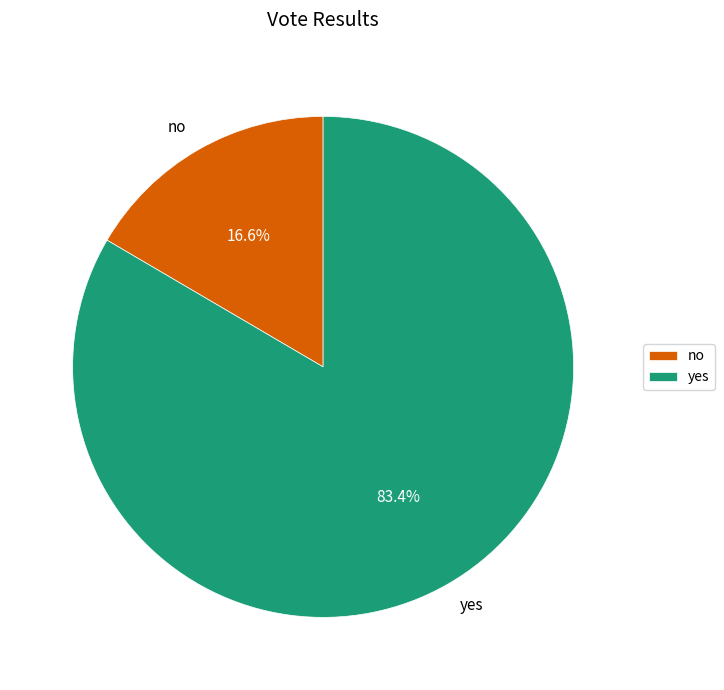

What is the largest slice in the pie chart?

yes